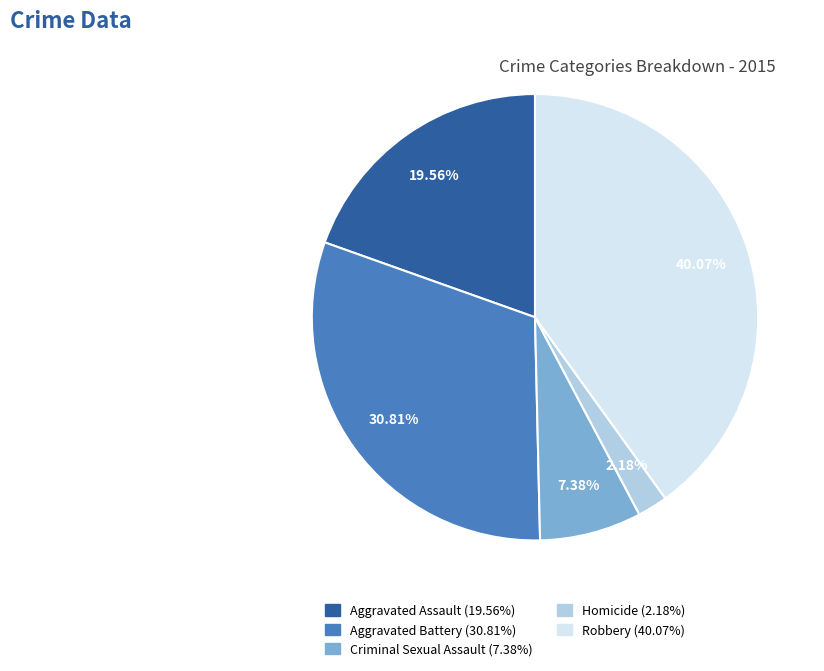

To the nearest percent, what is the combined percentage of Aggravated Battery and Homicide?

33%